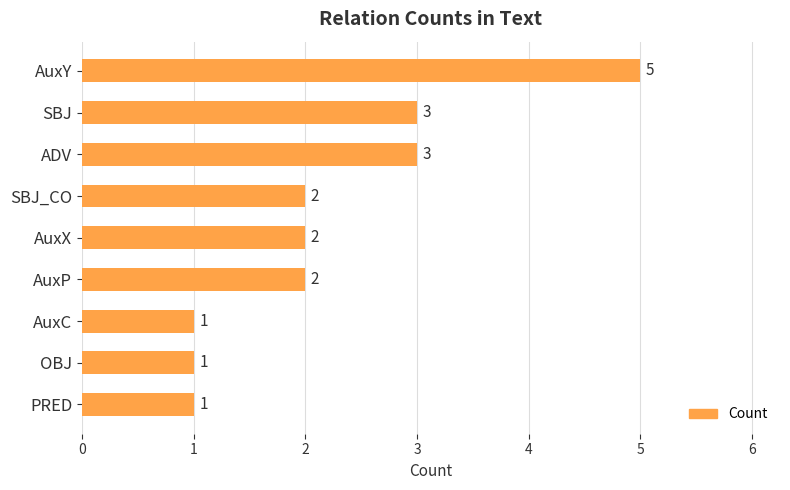

Approximately how many times larger is the value at SBJ_CO compared to ADV?

0.7